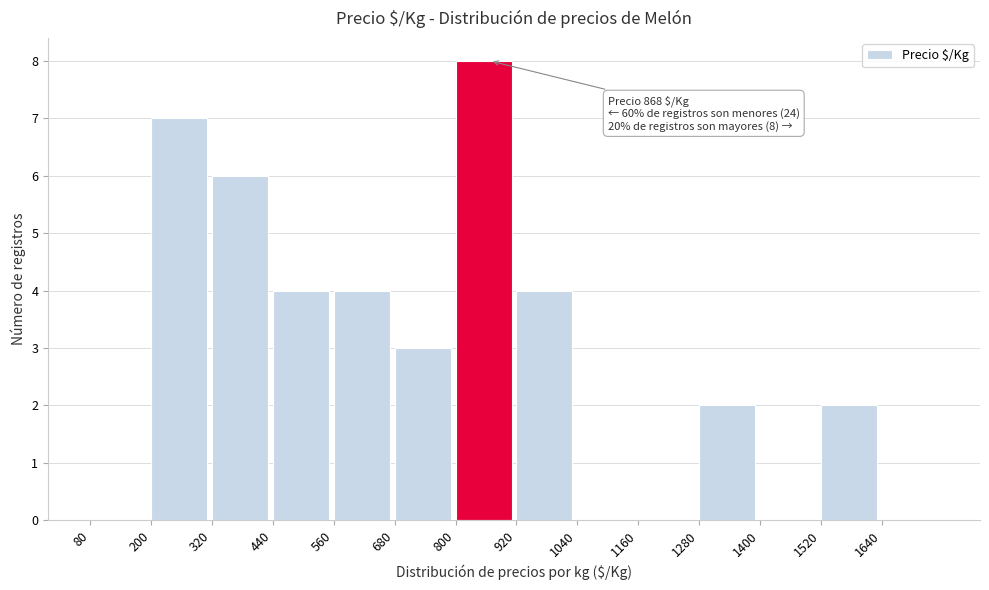

Over which range of the x-axis is the bar tallest?

800 to 920